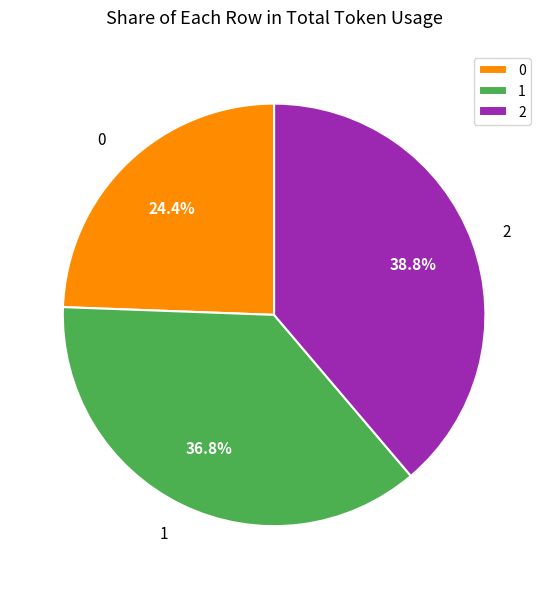

Combined, do 1 and 2 account for over 50%?

Yes